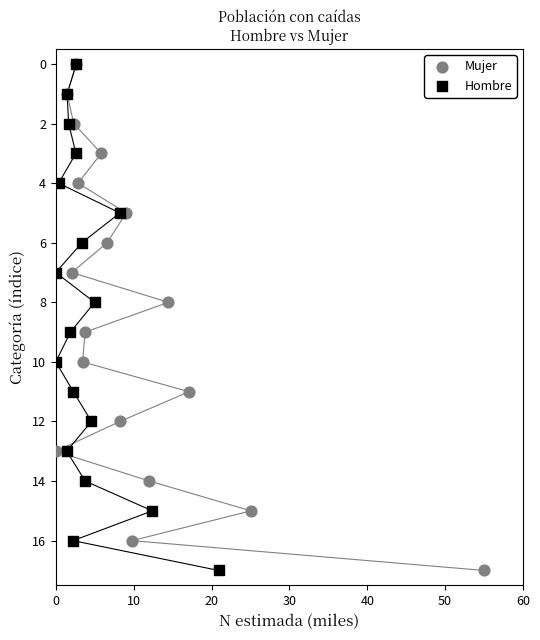

What are all the series names shown in the legend?

Mujer, Hombre